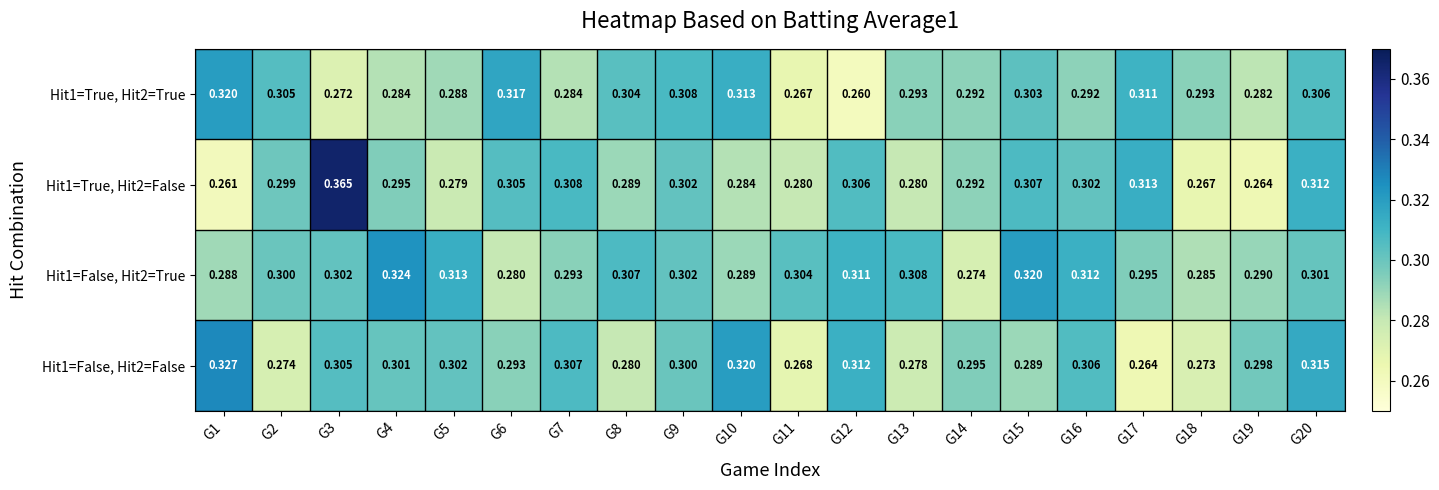

How many series are shown in this chart?

4